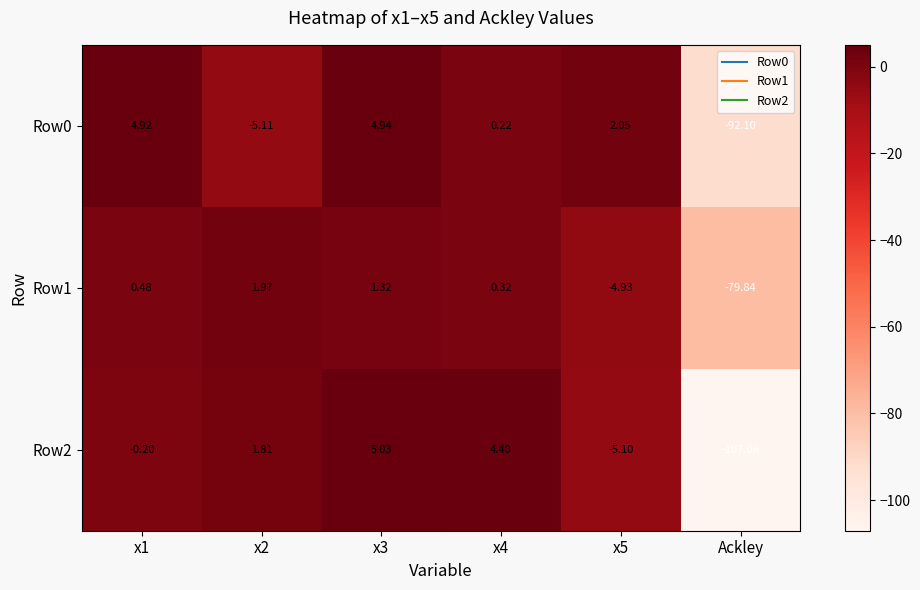

How many values in Row1 are above zero?

4